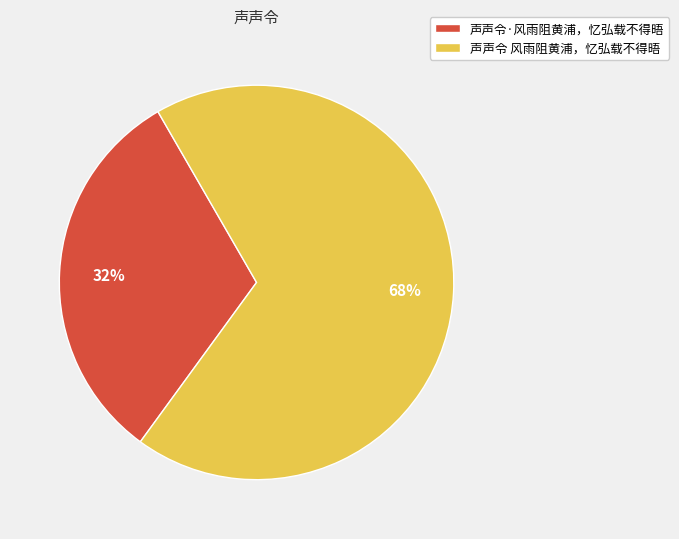

Approximately how many times larger is the value at 声声令·风雨阻黄浦，忆弘载不得晤 compared to 声声令 风雨阻黄浦，忆弘载不得晤?

0.5